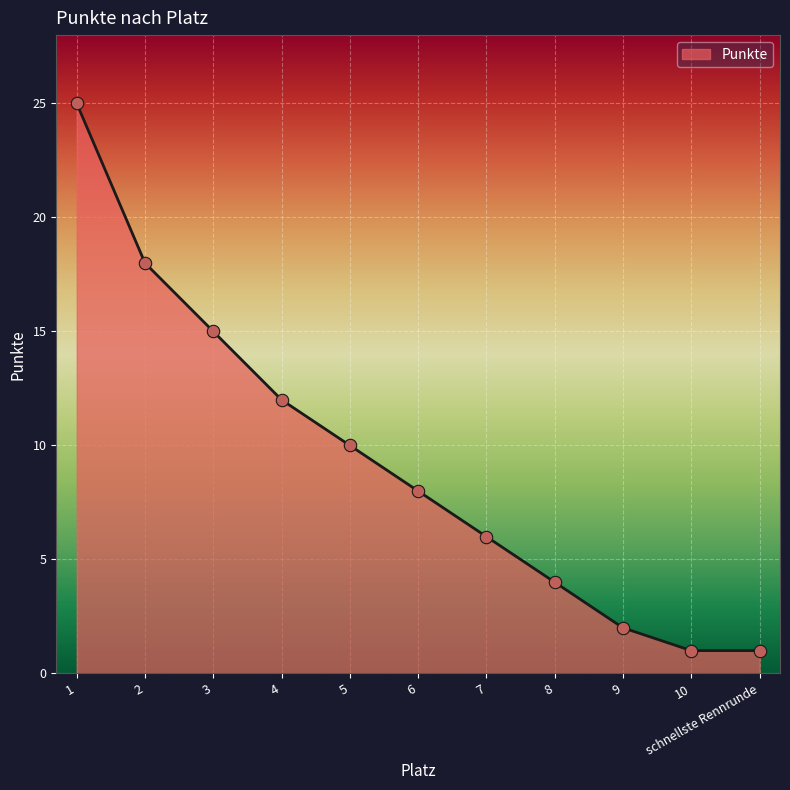

What is the change in value from 1 to 10?

-24